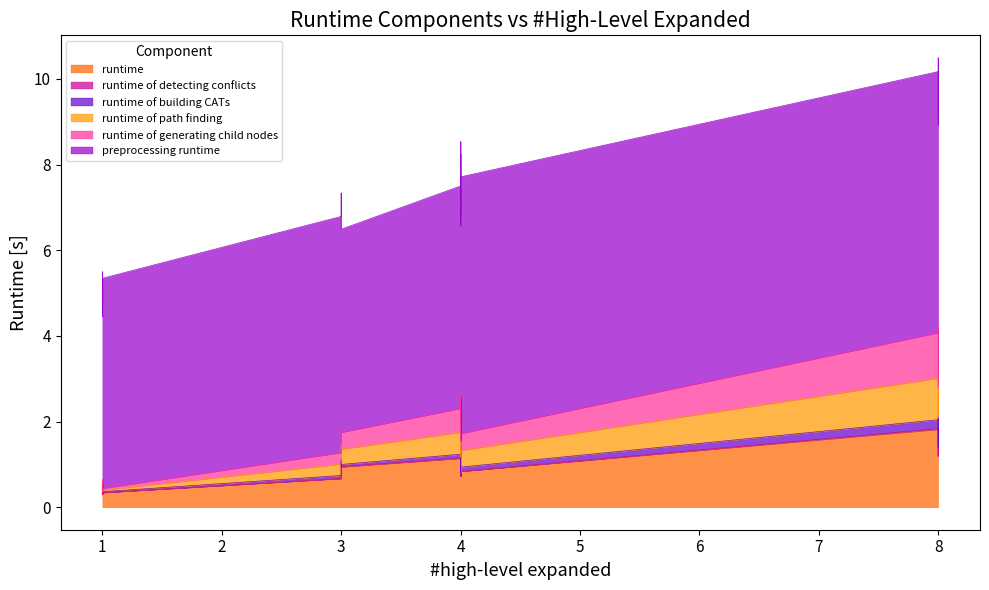

Which series has the largest range (max minus min)?

preprocessing runtime